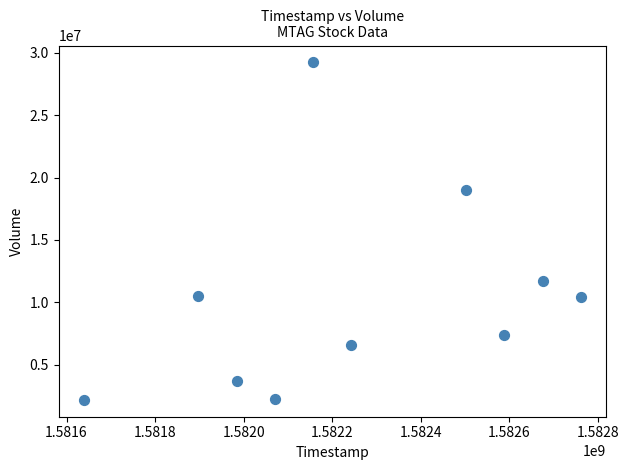

What Y value in the scatter plot is closest to 15708050?

19046200